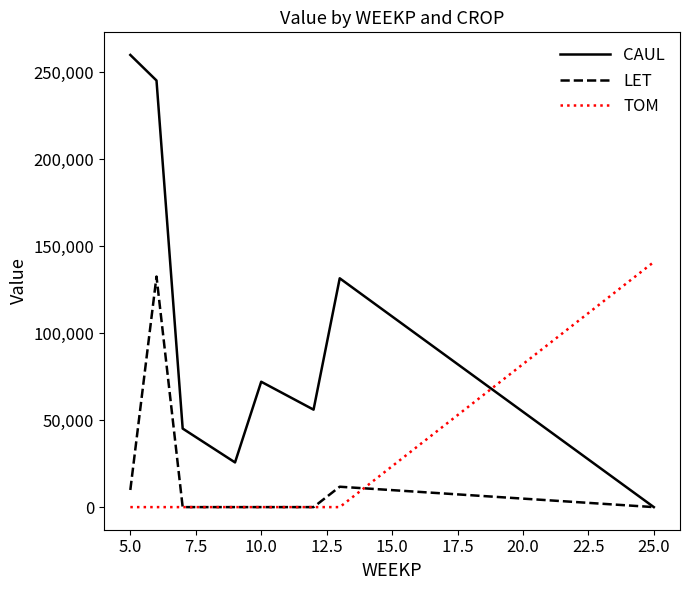

What is the maximum value shown in the chart?

260033.3